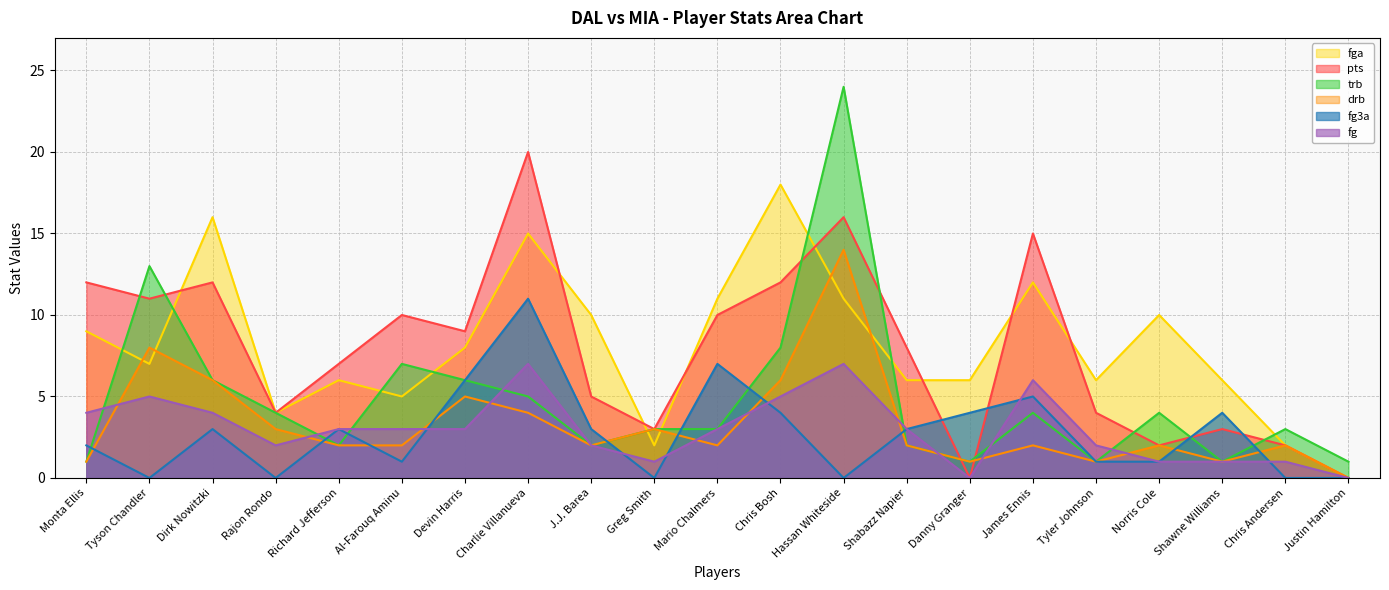

How many lines are shown in the chart?

6